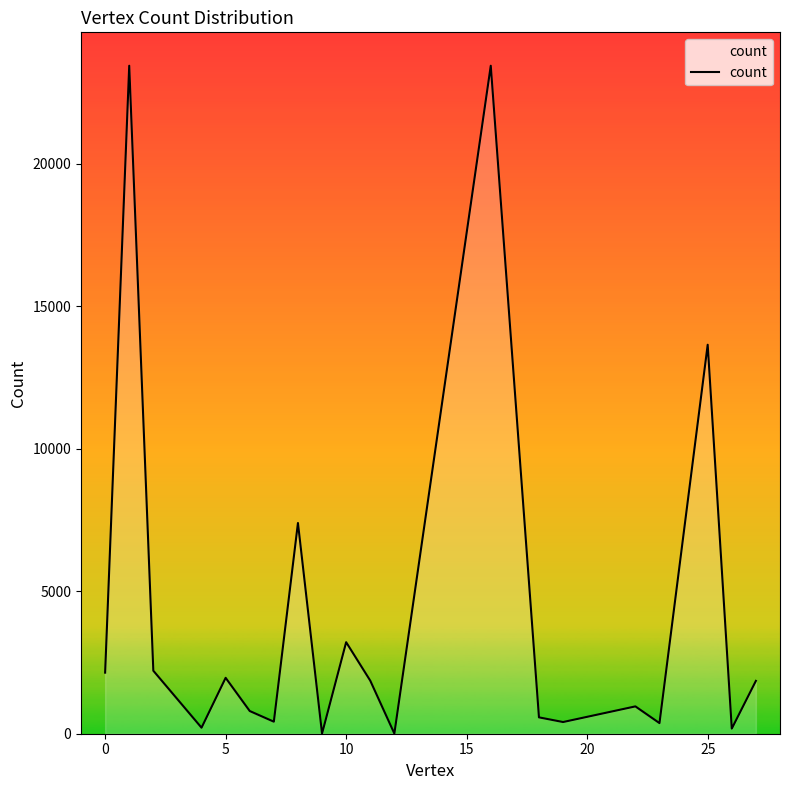

What is the difference between the second highest and minimum values?

23430